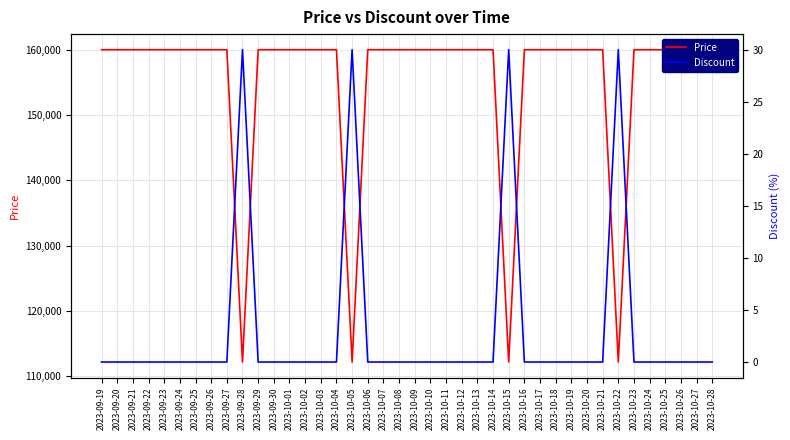

How many data points does each series have?

40